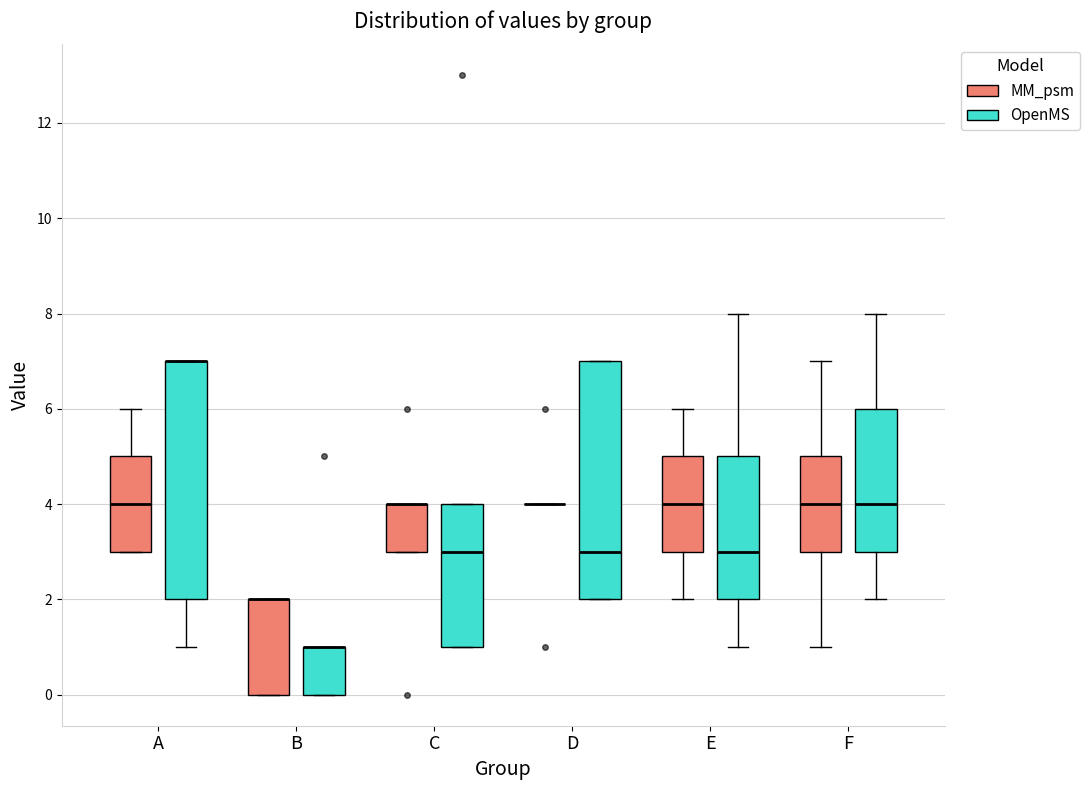

Reading left to right, transcribe this box plot: for each box, give where its median line is, the range the box spans, and where its two whiskers end, as read against the y-axis. The values are not printed on the chart, so give them approximately, as read against the axis.

A (MM_psm): median 4, box 3 to 5, whiskers 3 to 6
A (OpenMS): median 7 (drawn on the box's upper edge), box 2 to 7, whiskers 1 to 7
B (MM_psm): median 2 (drawn on the box's upper edge), box 0 to 2, whiskers 0 to 2
B (OpenMS): median 1 (drawn on the box's upper edge), box 0 to 1, whiskers 0 to 1
C (MM_psm): median 4 (drawn on the box's upper edge), box 3 to 4, whiskers 3 to 4
C (OpenMS): median 3, box 1 to 4, whiskers 1 to 4
D (MM_psm): box collapsed to a line at 4, whiskers 4 to 4
D (OpenMS): median 3, box 2 to 7, whiskers 2 to 7
E (MM_psm): median 4, box 3 to 5, whiskers 2 to 6
E (OpenMS): median 3, box 2 to 5, whiskers 1 to 8
F (MM_psm): median 4, box 3 to 5, whiskers 1 to 7
F (OpenMS): median 4, box 3 to 6, whiskers 2 to 8